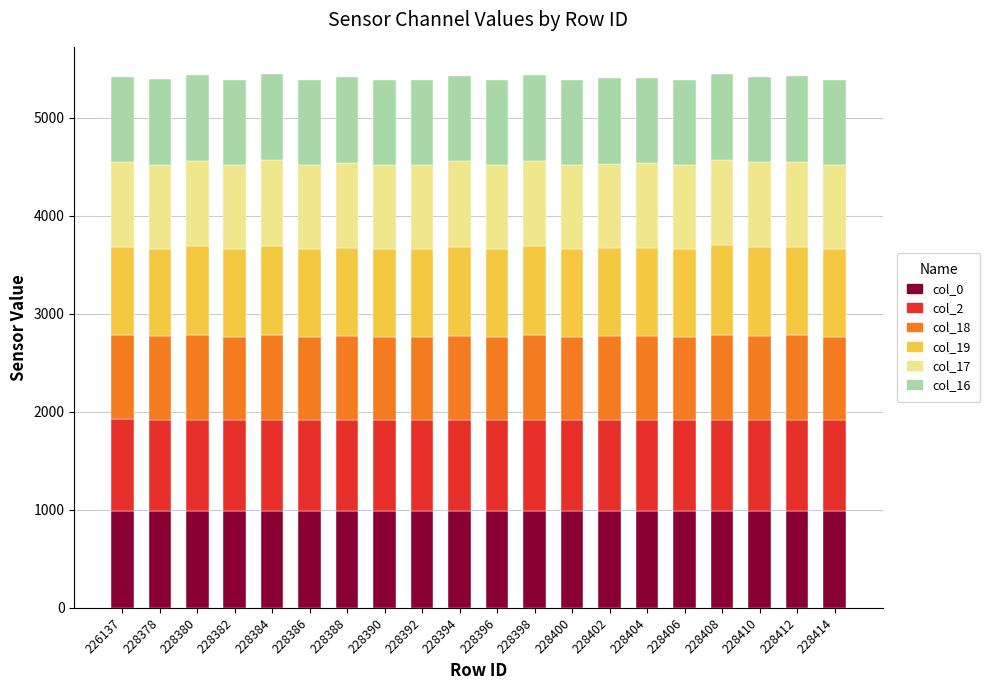

What is the total value across all series at 228398?

5440